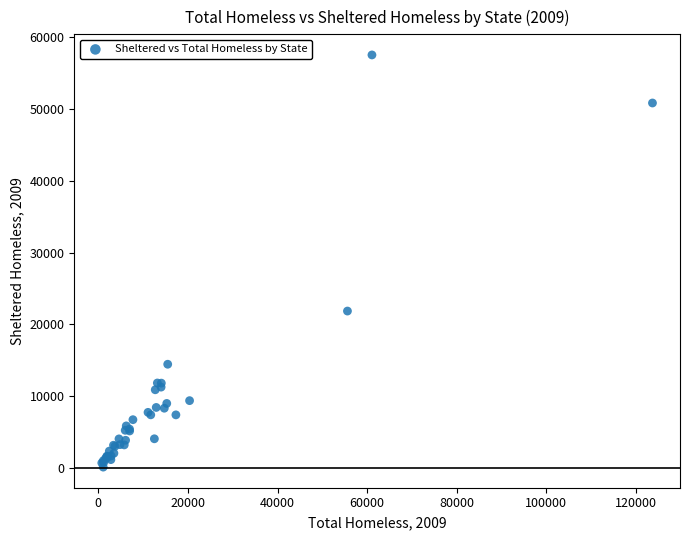

What Y value in the scatter plot is closest to 28818?

21867